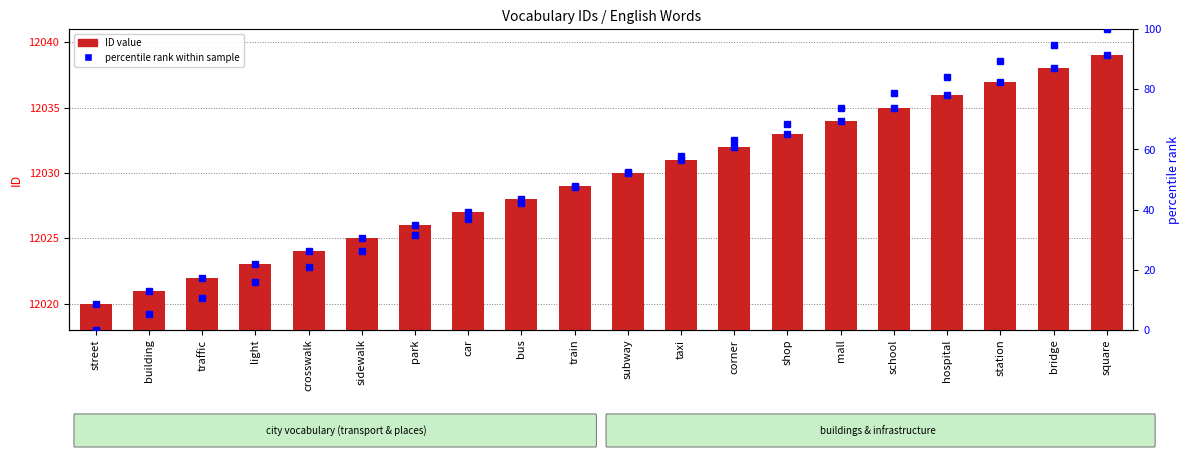

What position from the right is mall?

6